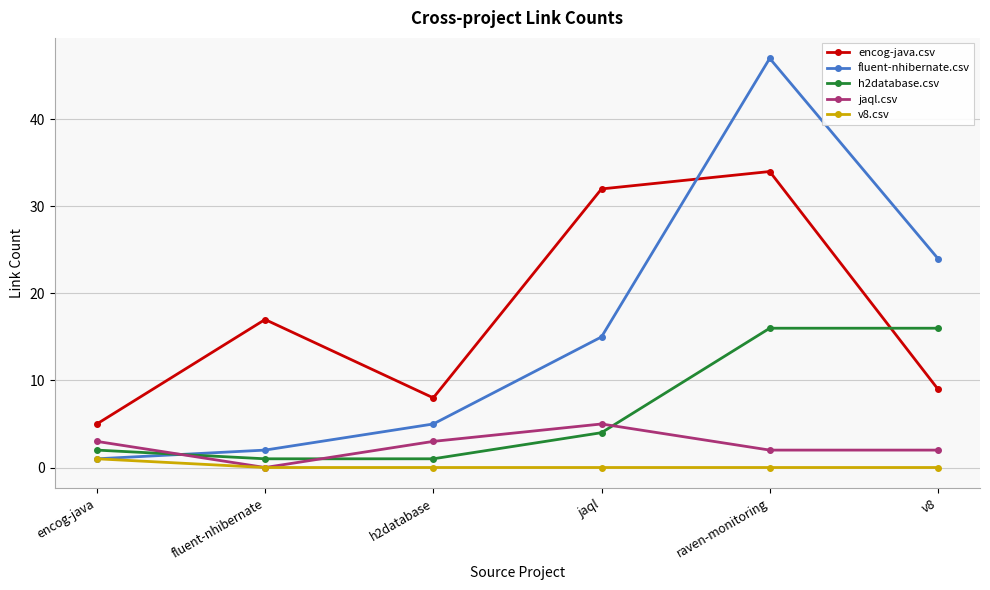

What is the sum of the jaql.csv values at encog-java and fluent-nhibernate?

3